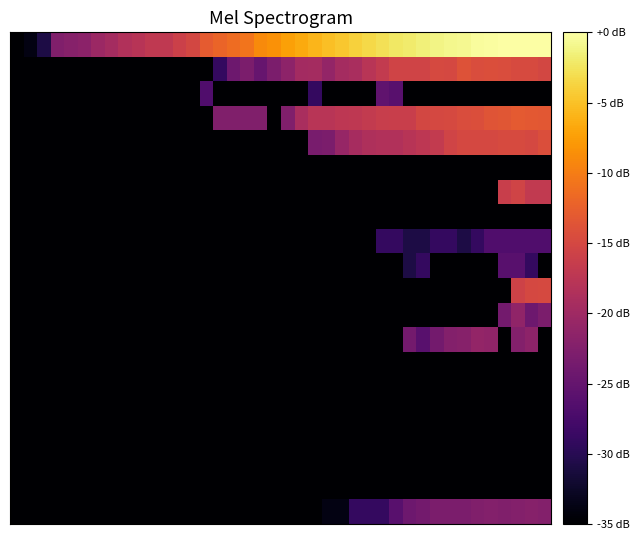

Which label corresponds to the largest value in the chart?

37